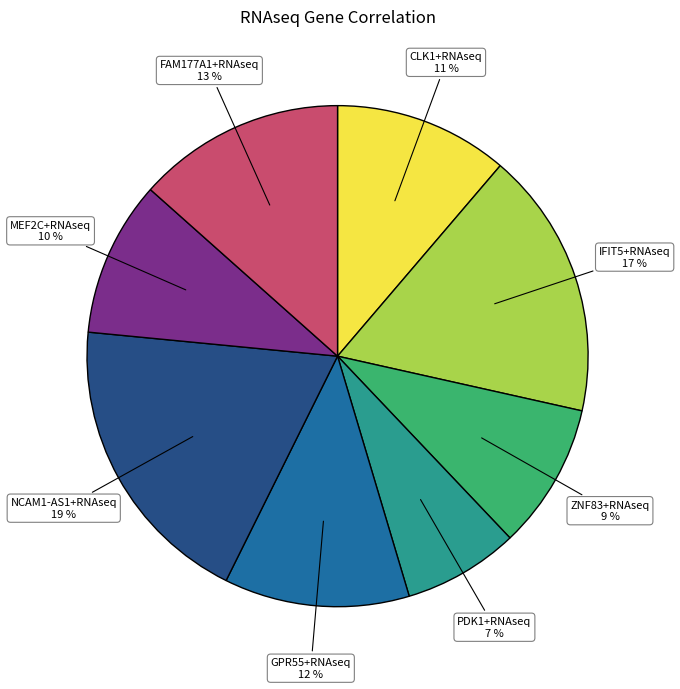

To the nearest percent, what is the difference between the GPR55+RNAseq and NCAM1-AS1+RNAseq slice percentages?

7%